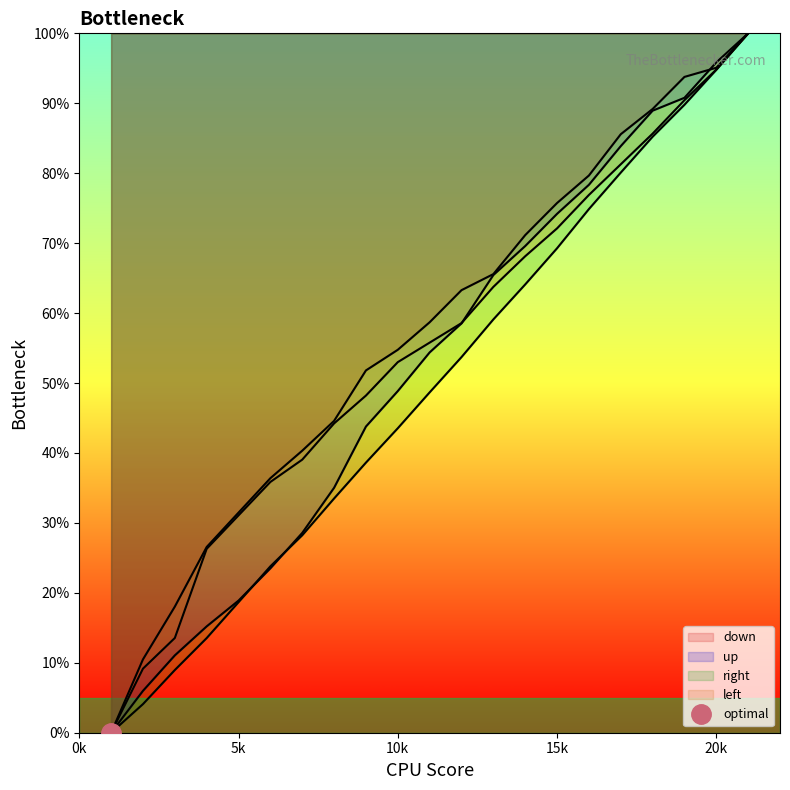

True or false: up and right cross at least once.

True